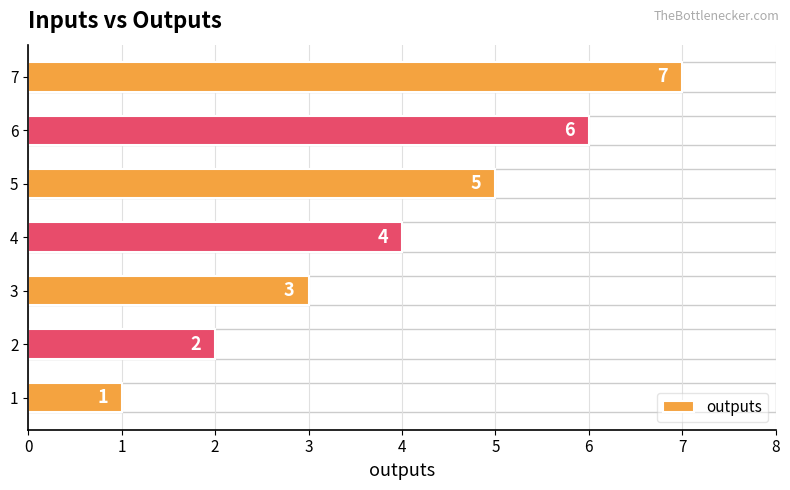

At which label is the value closest to 4?

4